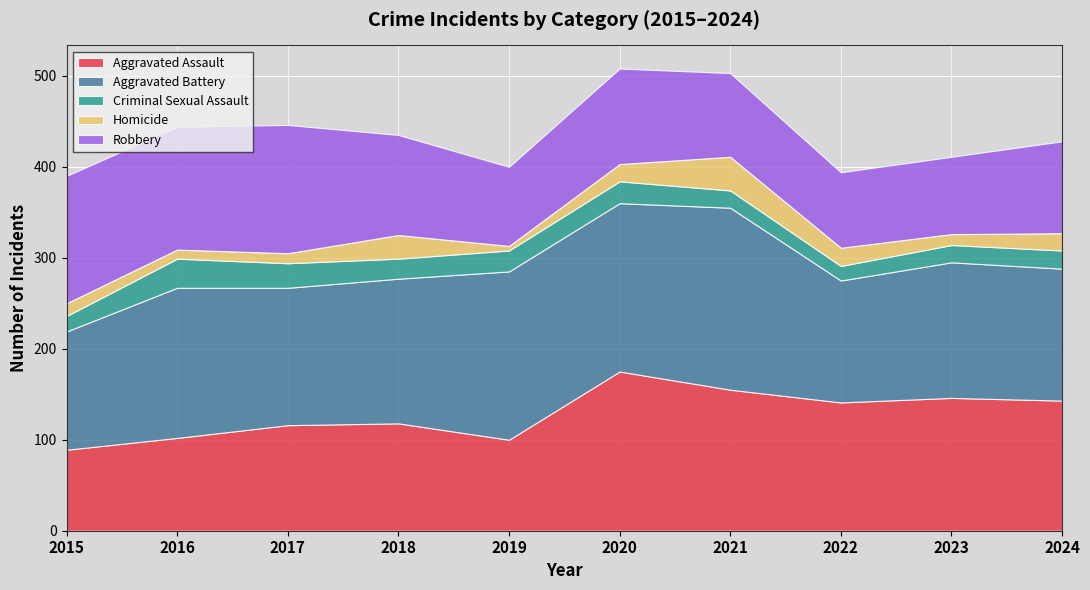

Which series has the widest spread of values?

Aggravated Assault